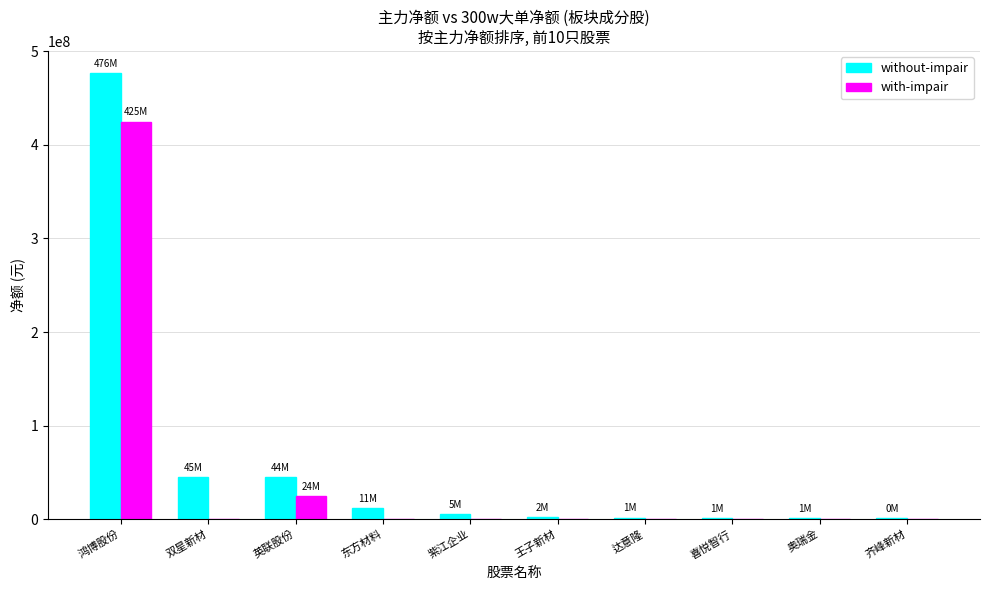

Which category has the highest value across all series?

鸿博股份